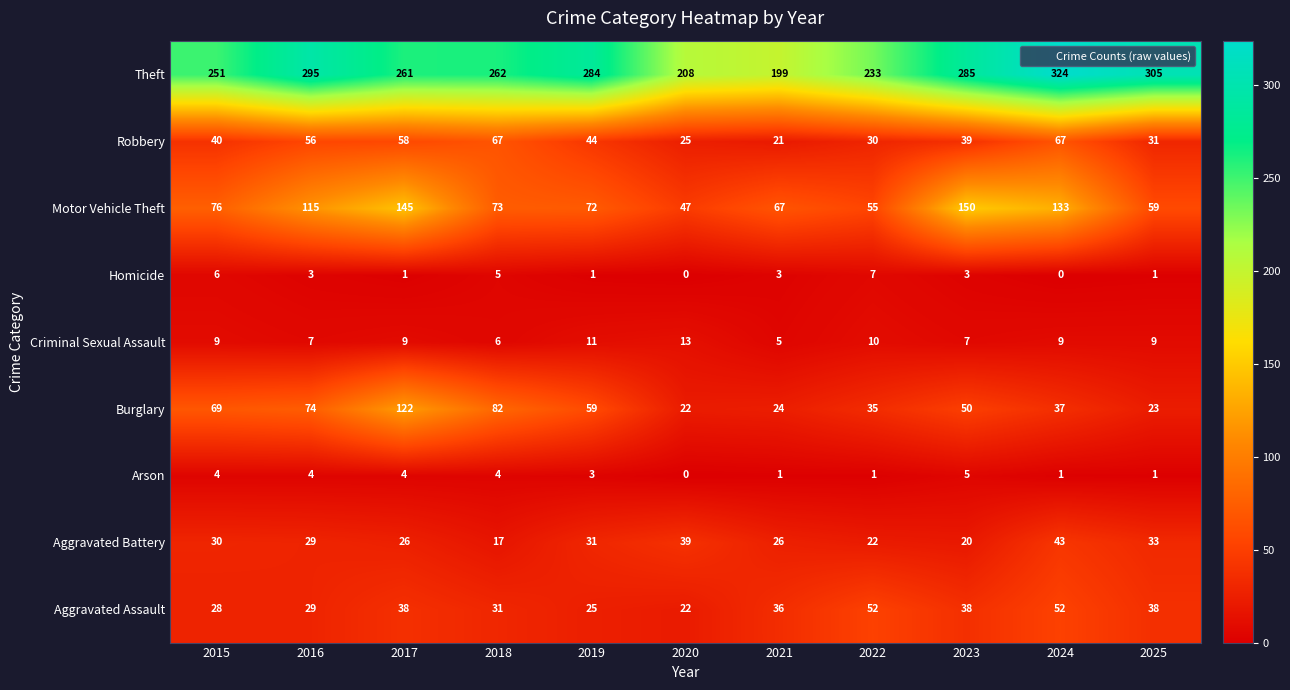

How many series are shown in this chart?

9